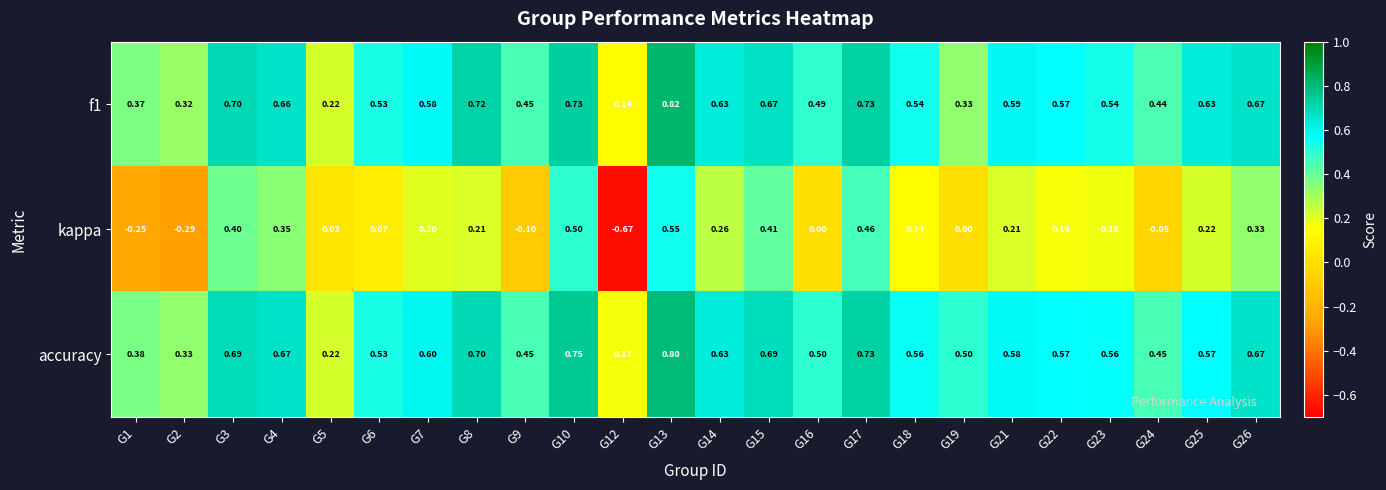

Which series changed the most between G4 and G16?

kappa